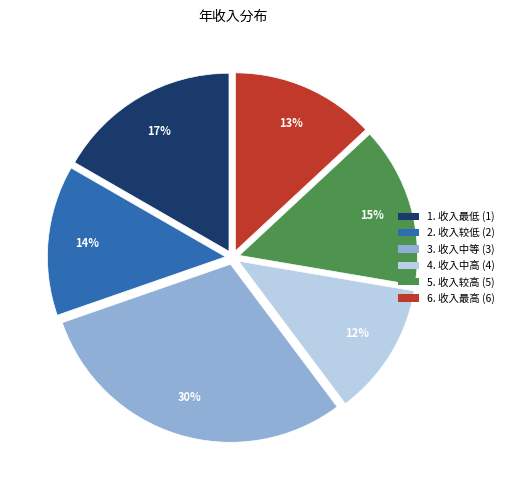

To the nearest percent, what is the difference between the largest and smallest slice percentages?

18%